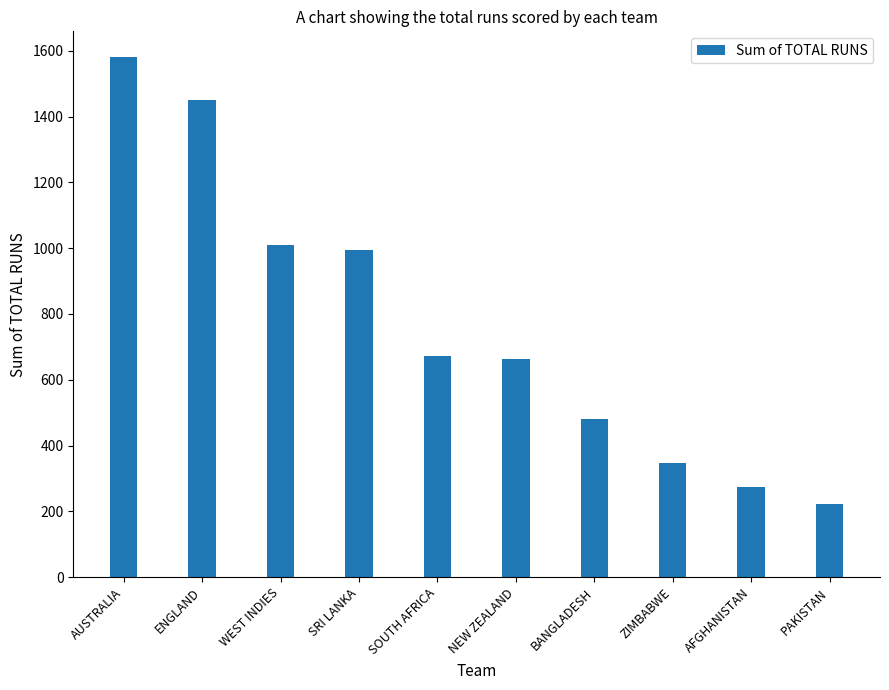

The chart shows a value of 347 at ZIMBABWE. True or false?

True